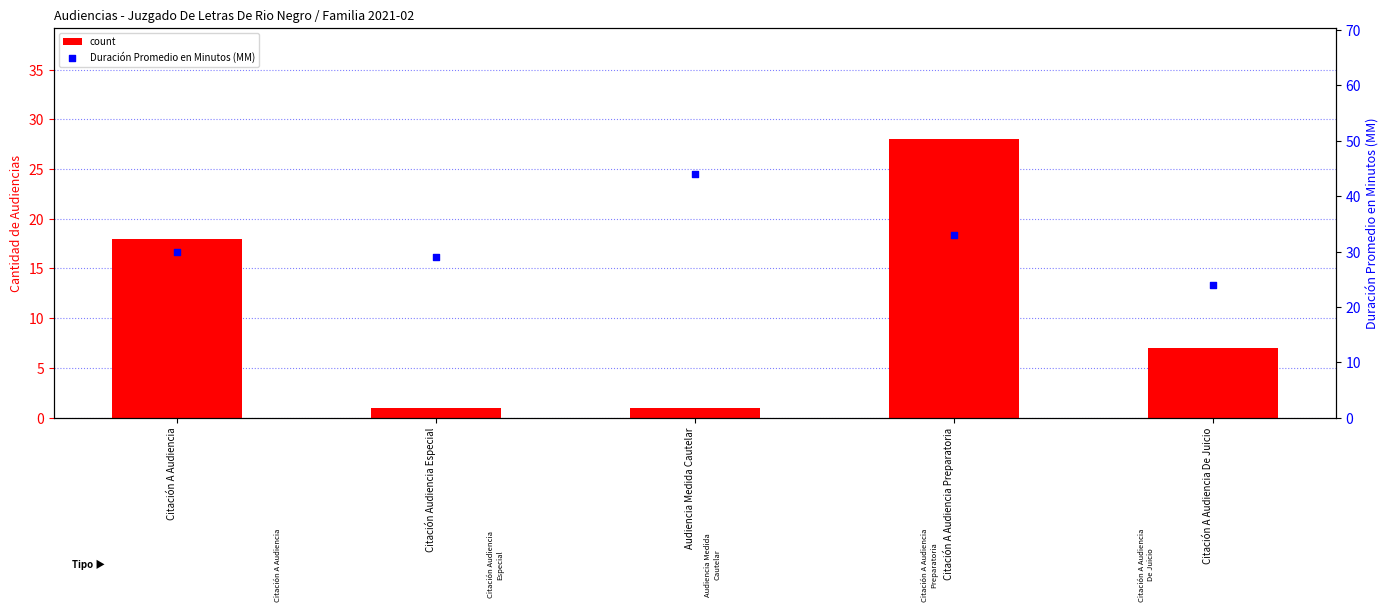

Which series contains the lowest Y value?

count